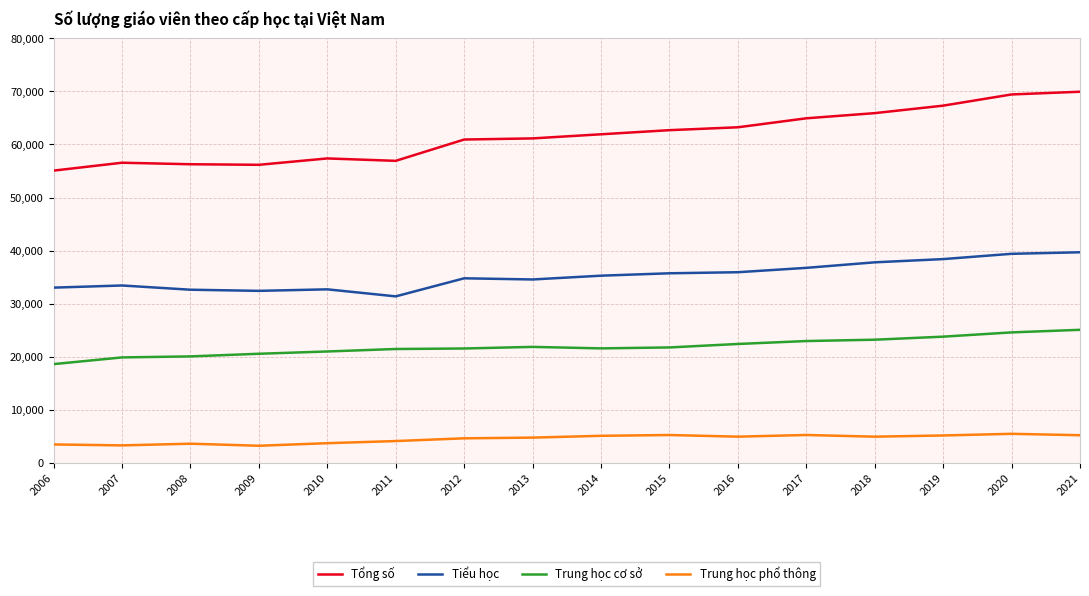

What is the highest value of the Trung học phổ thông series?

5462